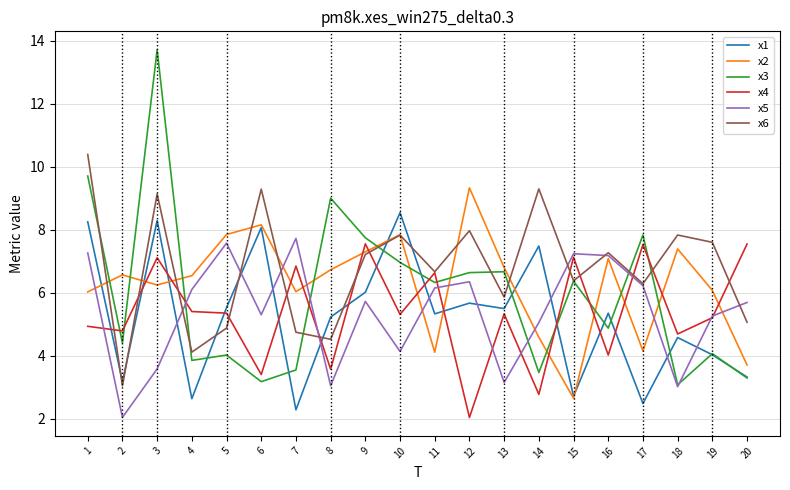

What is the greatest value displayed?

13.7